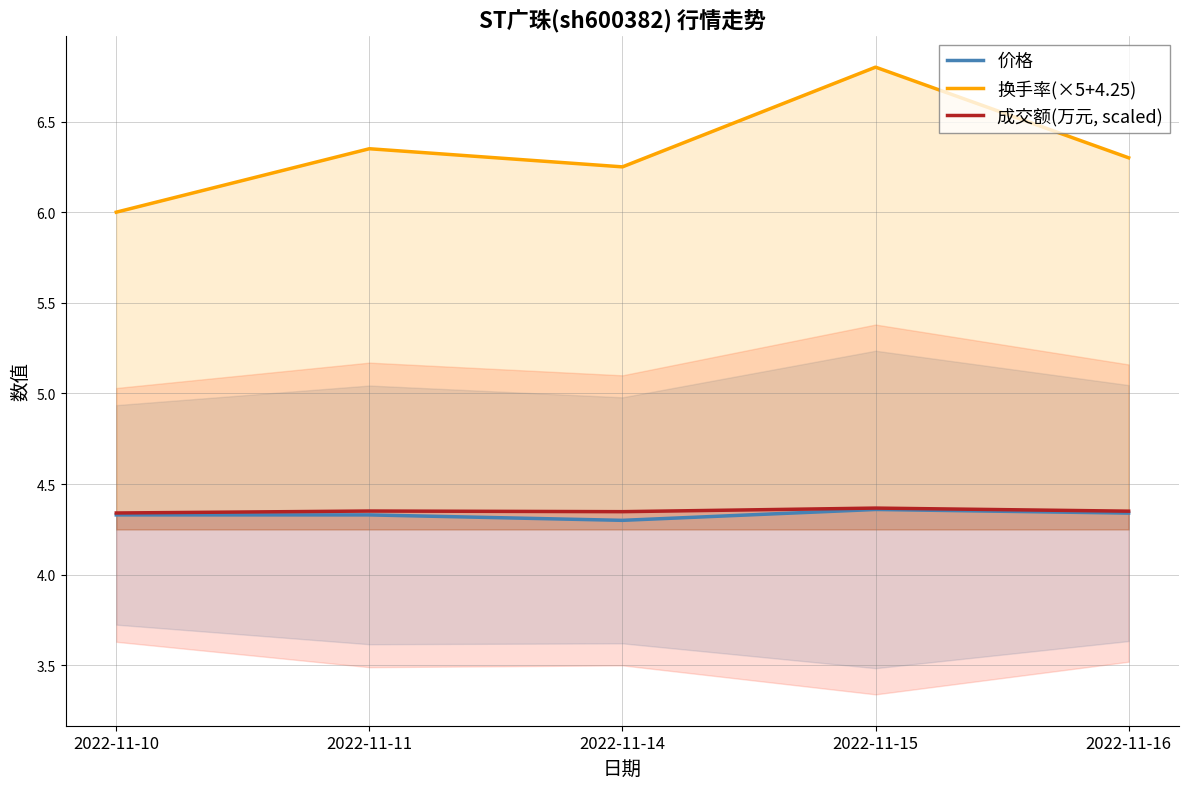

Does the chart display data point markers on the line(s)?

No